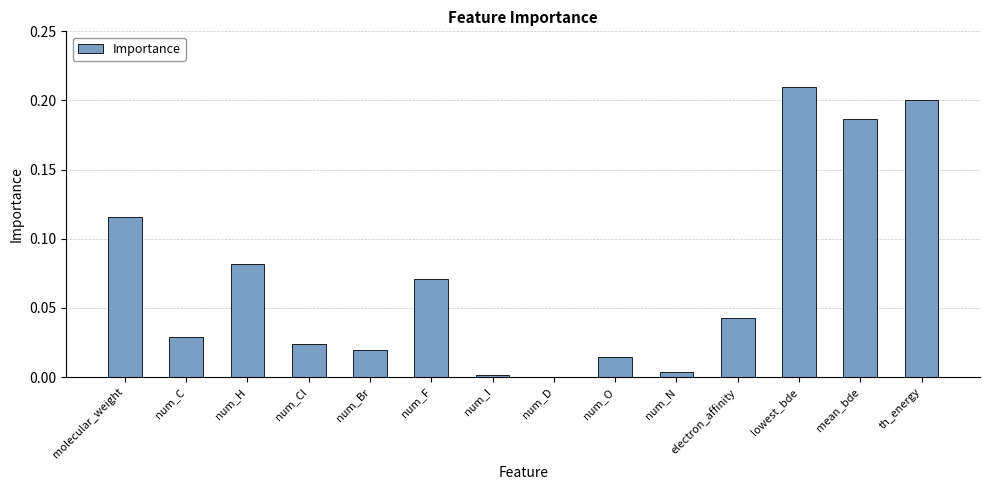

The value at num_C is 0.0. True or false?

True